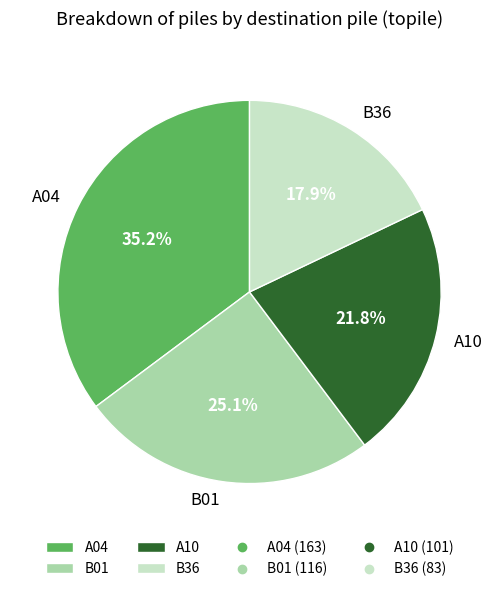

Does B36 account for over 50% of the chart?

No